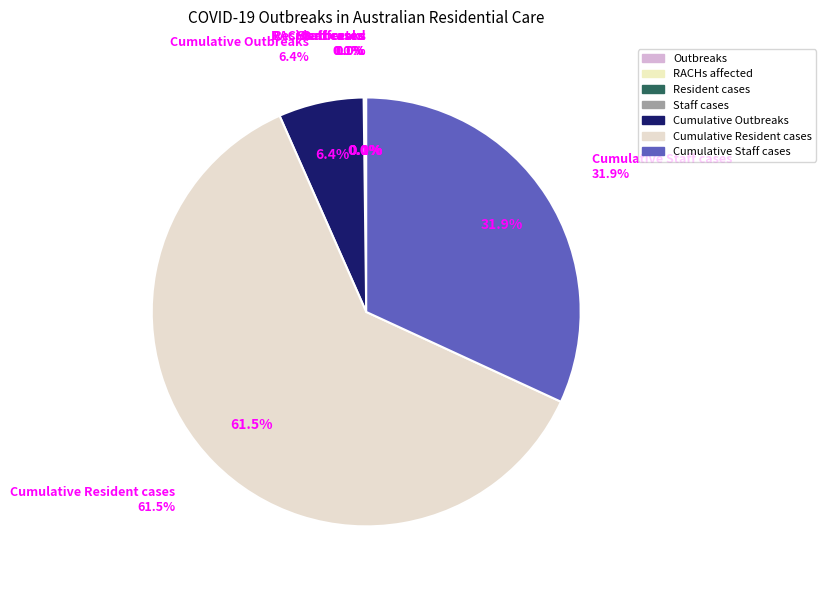

To the nearest percent, what portion does Cumulative Outbreaks represent?

6%